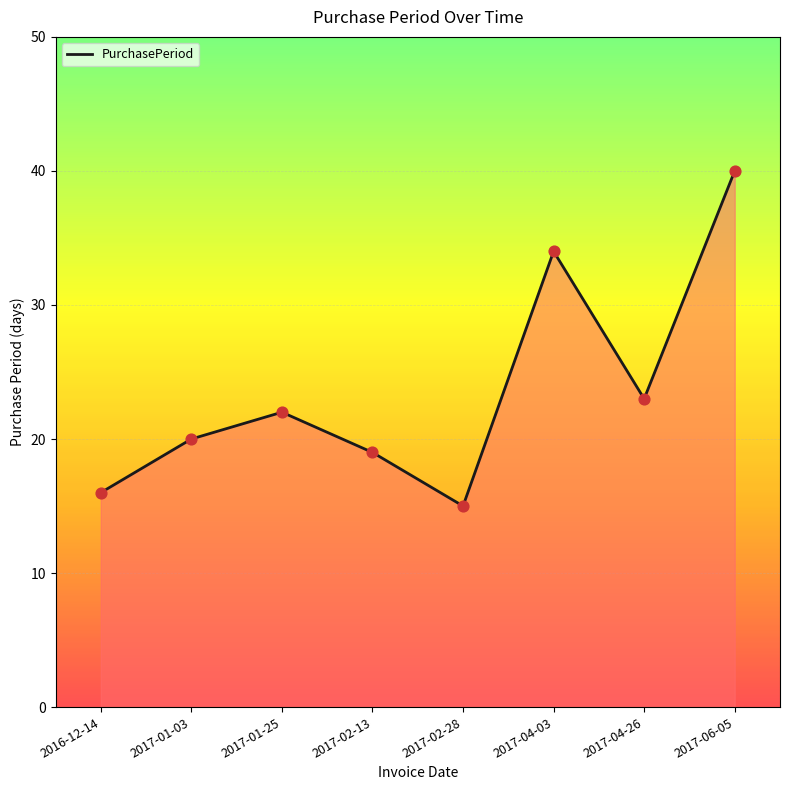

Which has a higher value, 2017-01-03 or 2017-01-25?

2017-01-25